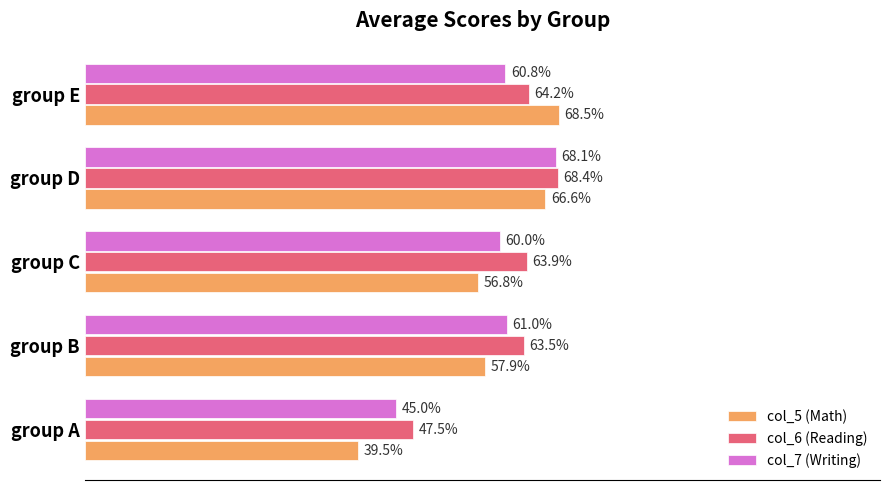

List the series in order of their peak value, highest first.

col_5 (Math), col_6 (Reading), col_7 (Writing)